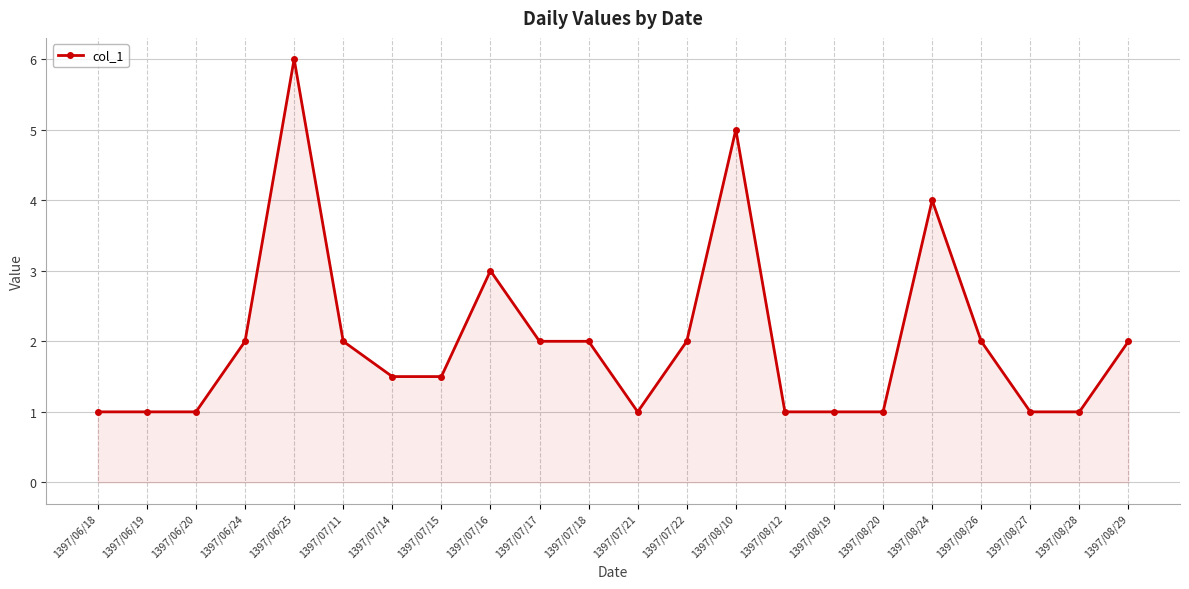

What is the sum of the values at 1397/07/11 and 1397/08/12?

3.0